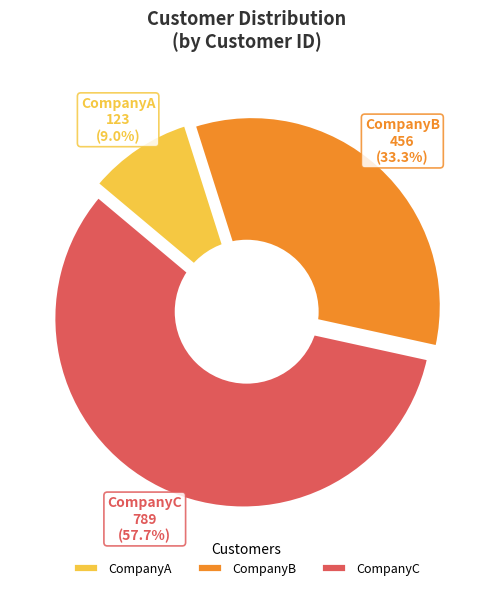

To the nearest percent, what is the average slice percentage?

33%